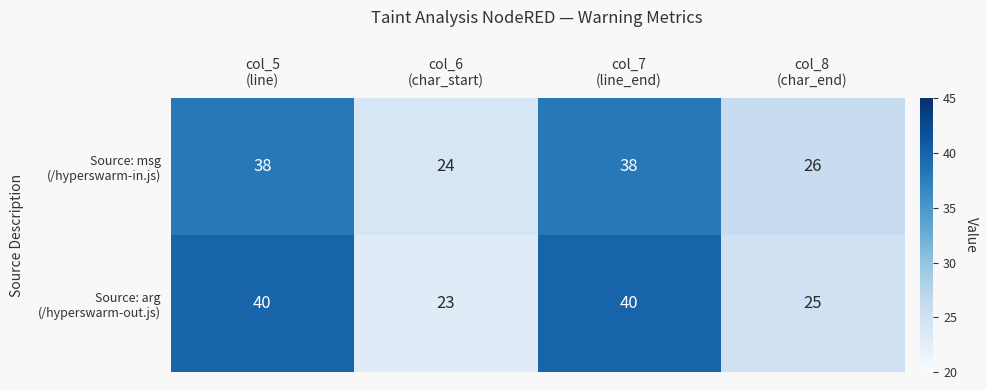

What is the greatest value displayed?

40